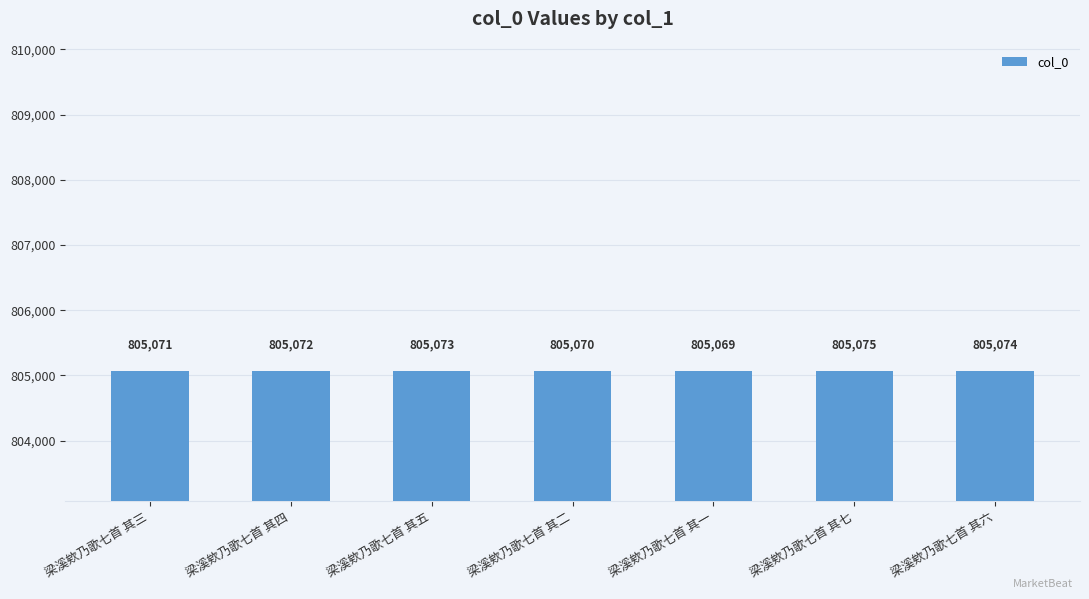

What is the label of the 7th bar from the right?

梁溪欸乃歌七首 其三